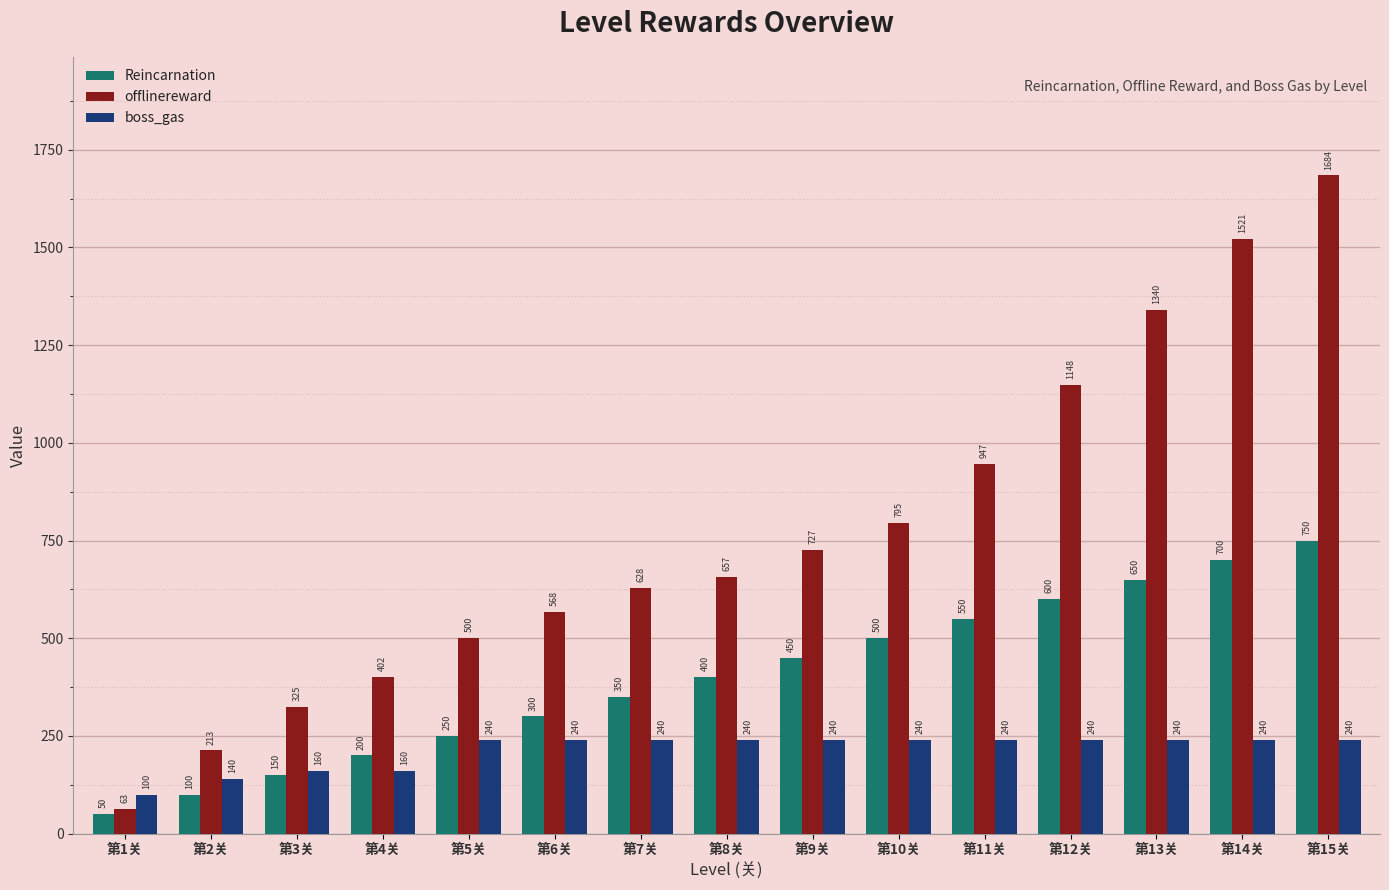

What is the difference between the maximum and second lowest values in the offlinereward series?

1471